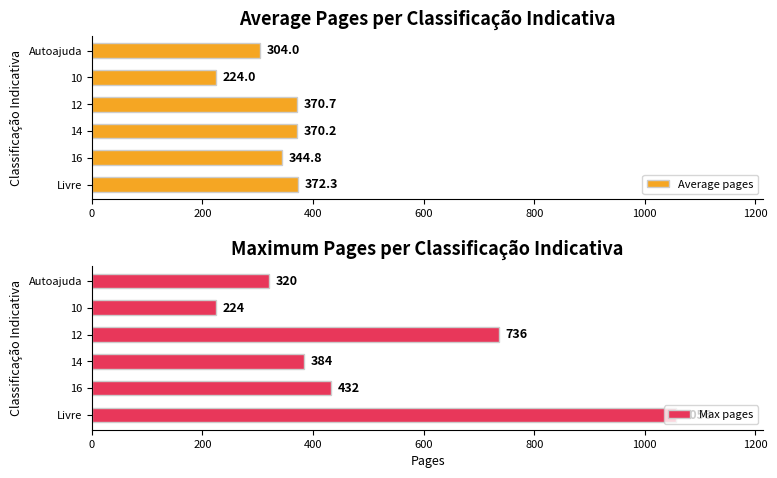

What is the sum of all Average pages values?

1986.0